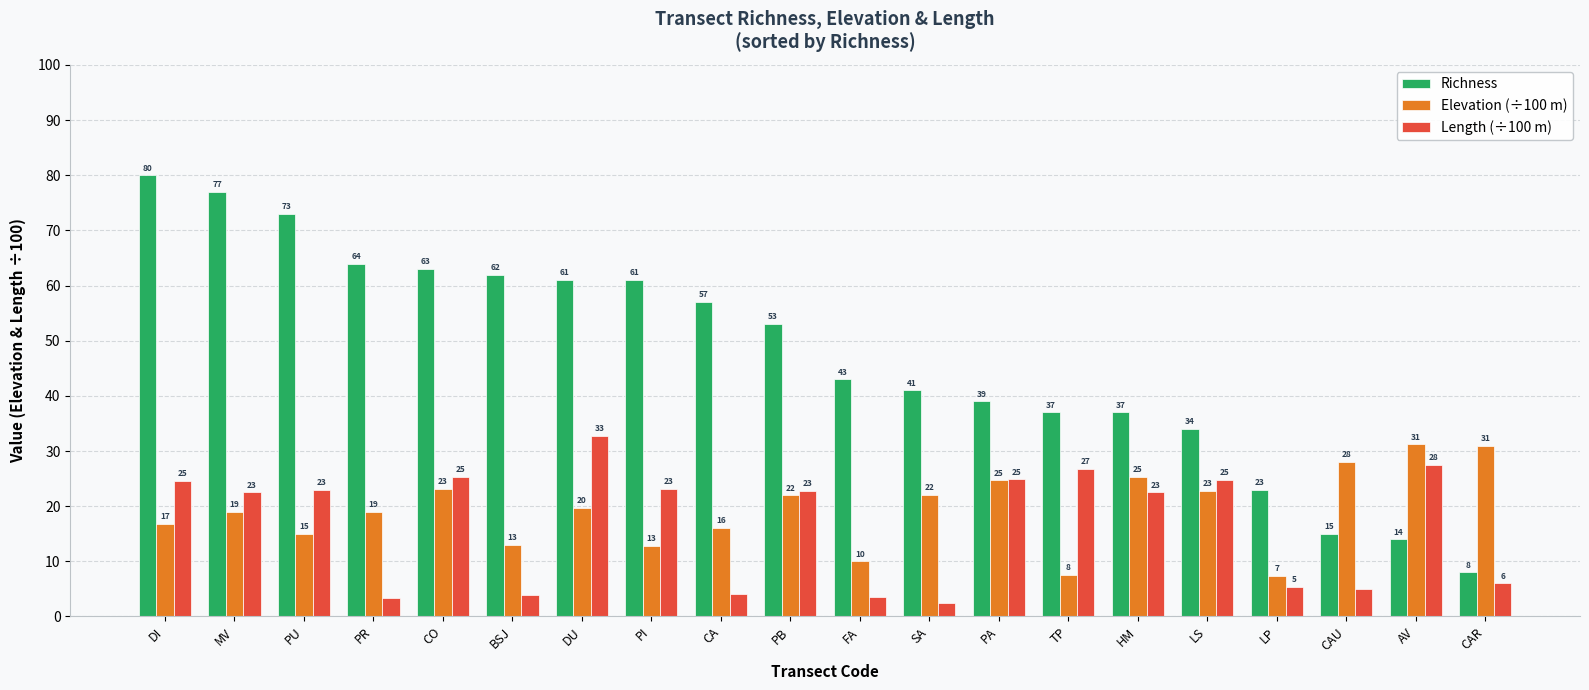

At how many categories does at least one series exceed 35?

15